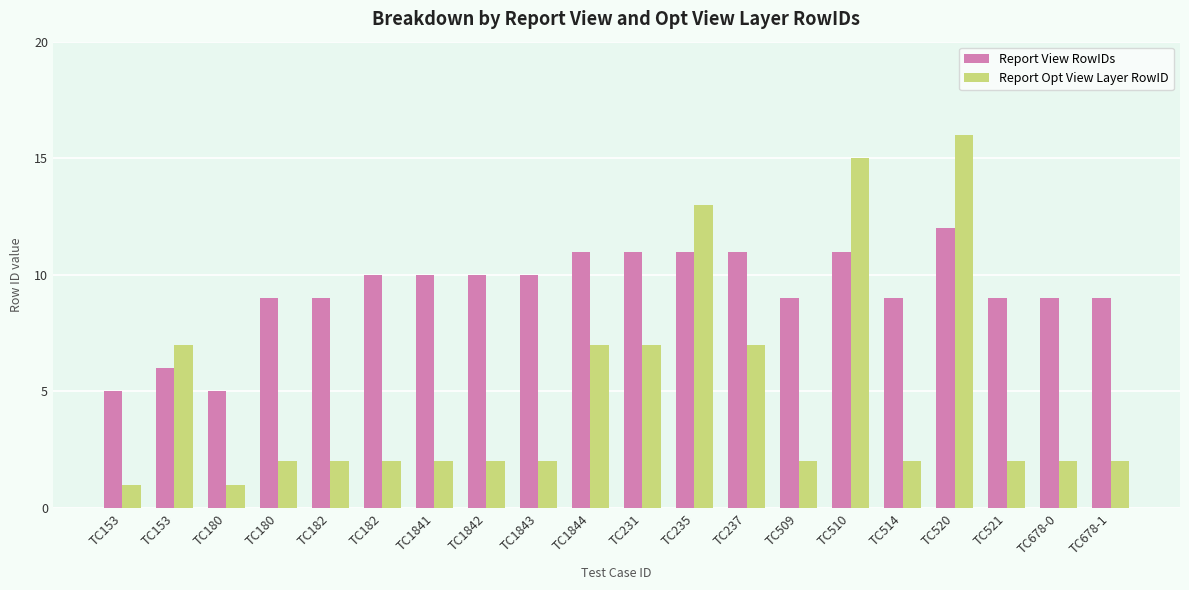

Is it true that Report Opt View Layer RowID equals 2 at TC521?

True